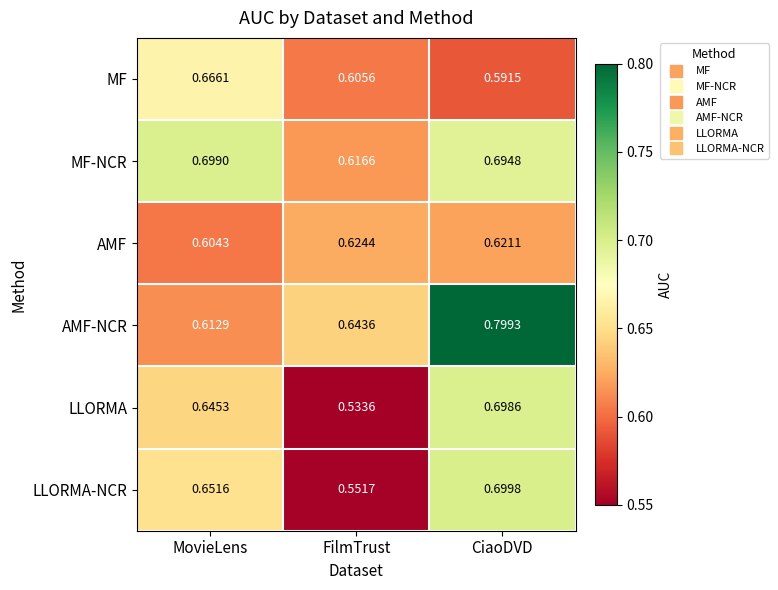

Where is LLORMA-NCR nearest to the value 0?

FilmTrust